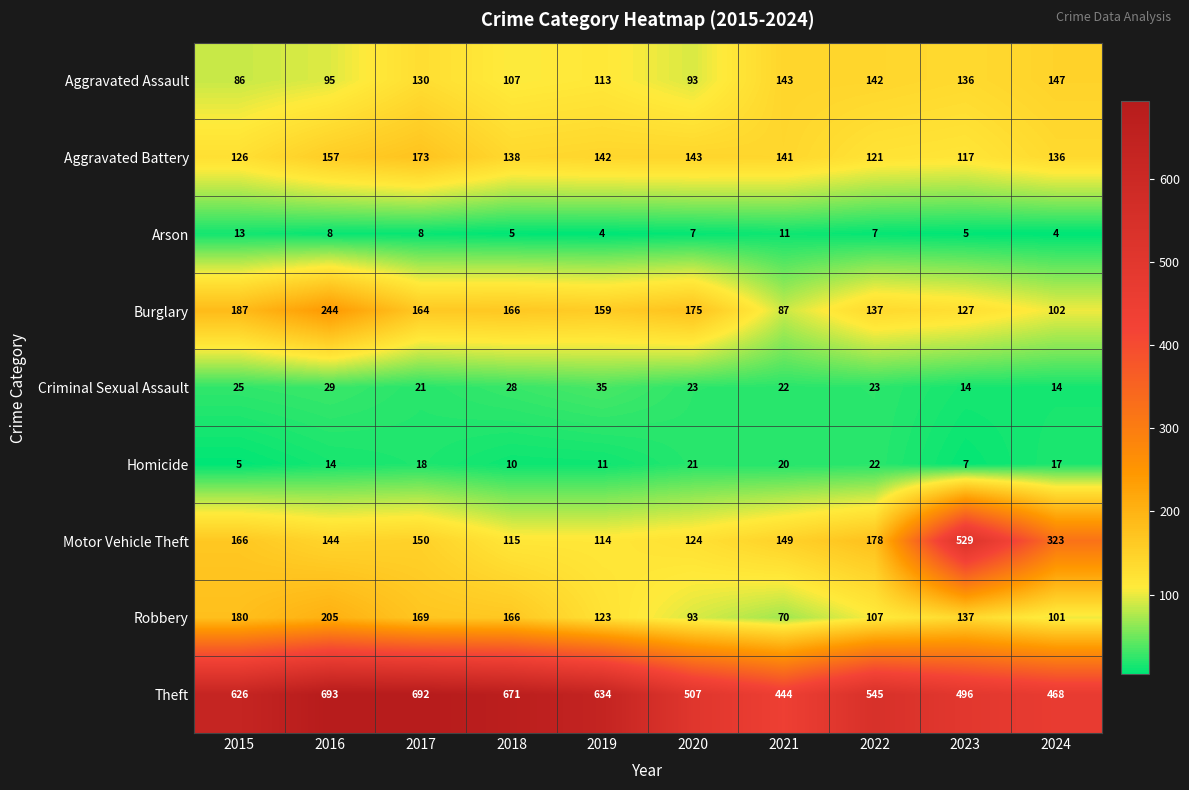

What is the spread (max minus min) of values at 2024?

464